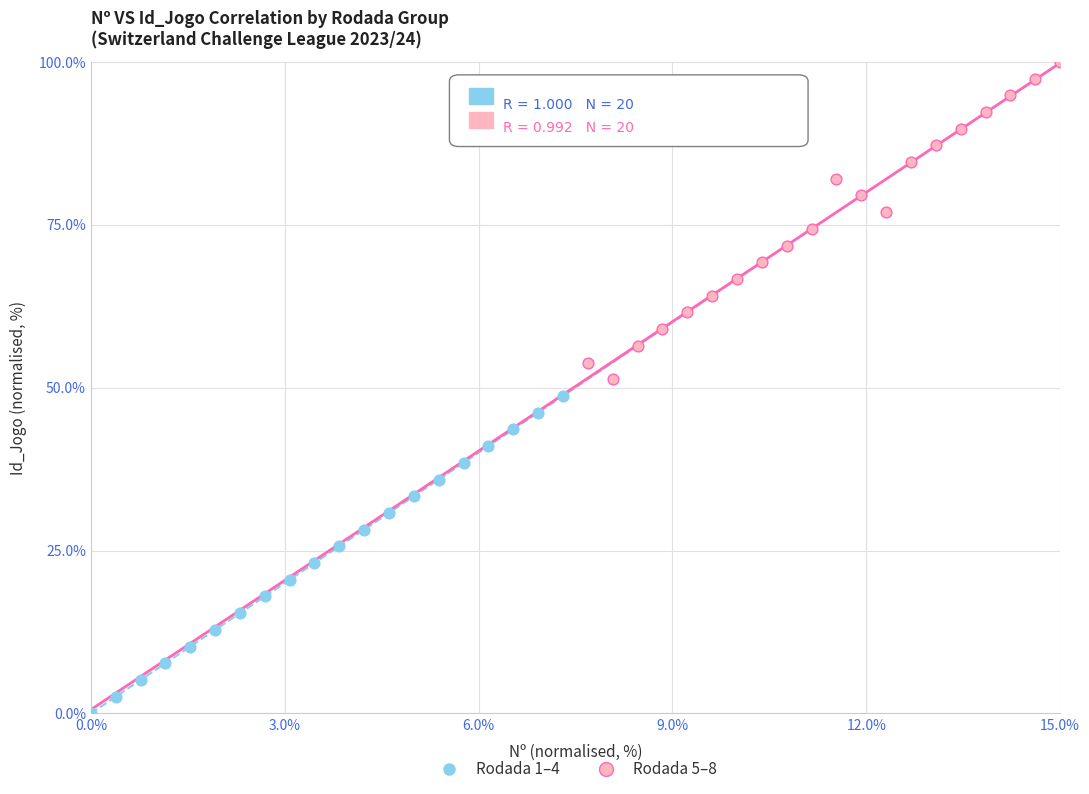

Which series contains the highest Y value?

Rodada 5–8